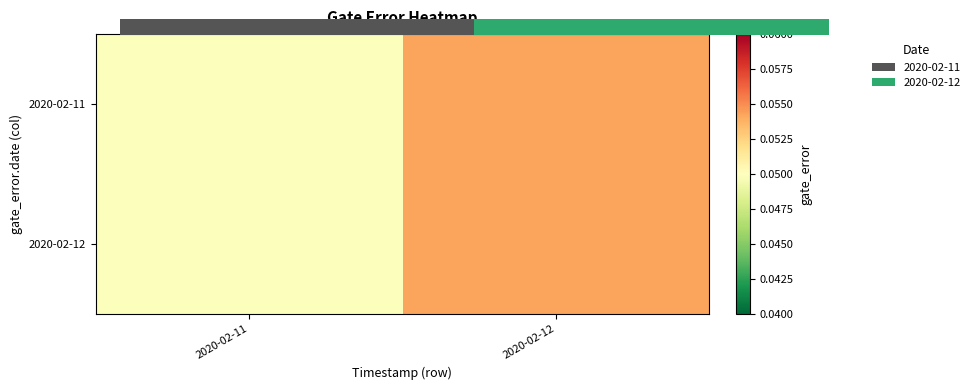

At which category is the sum across all series the highest?

2020-02-12